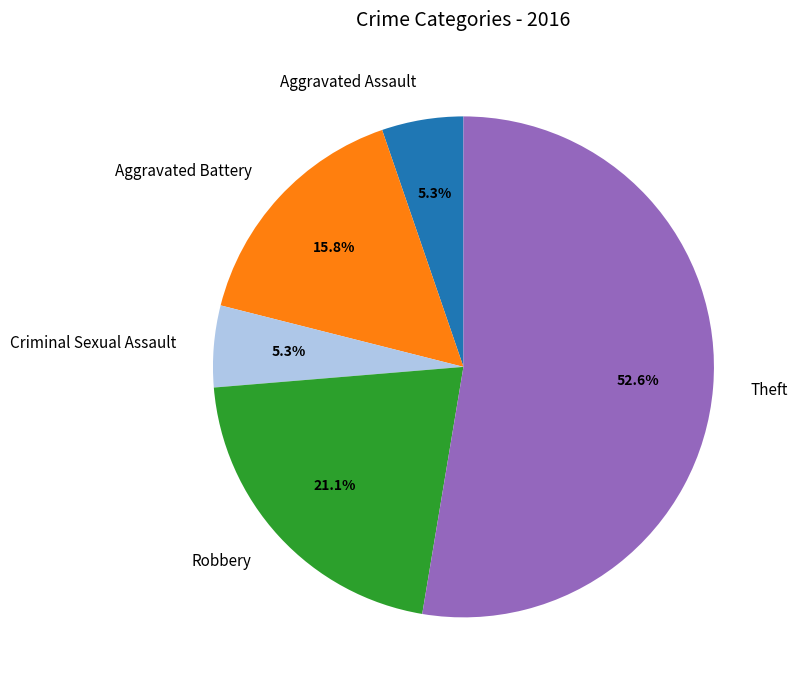

Which has a higher value, Aggravated Battery or Criminal Sexual Assault?

Aggravated Battery